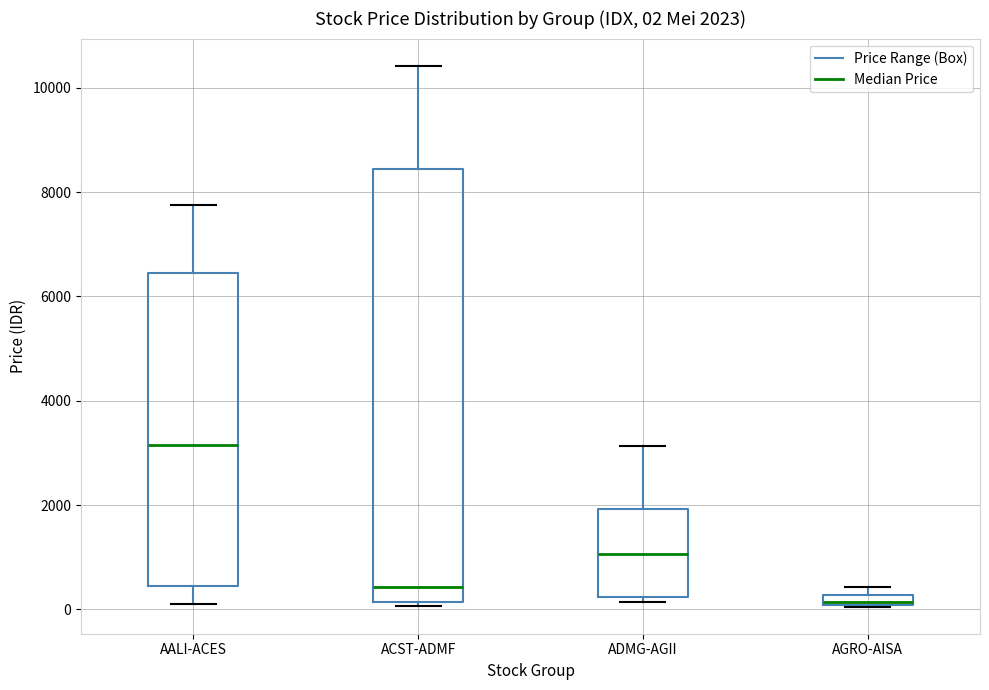

Which box has the highest median line?

AALI-ACES